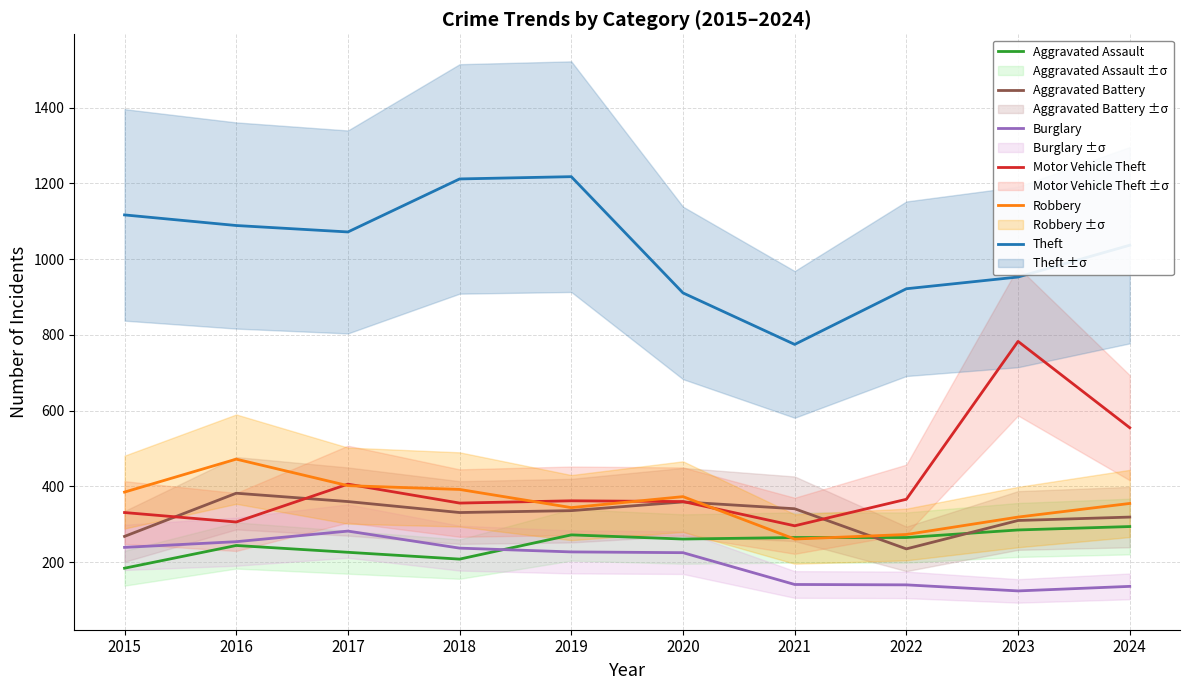

Which label corresponds to the smallest value in the chart?

2023